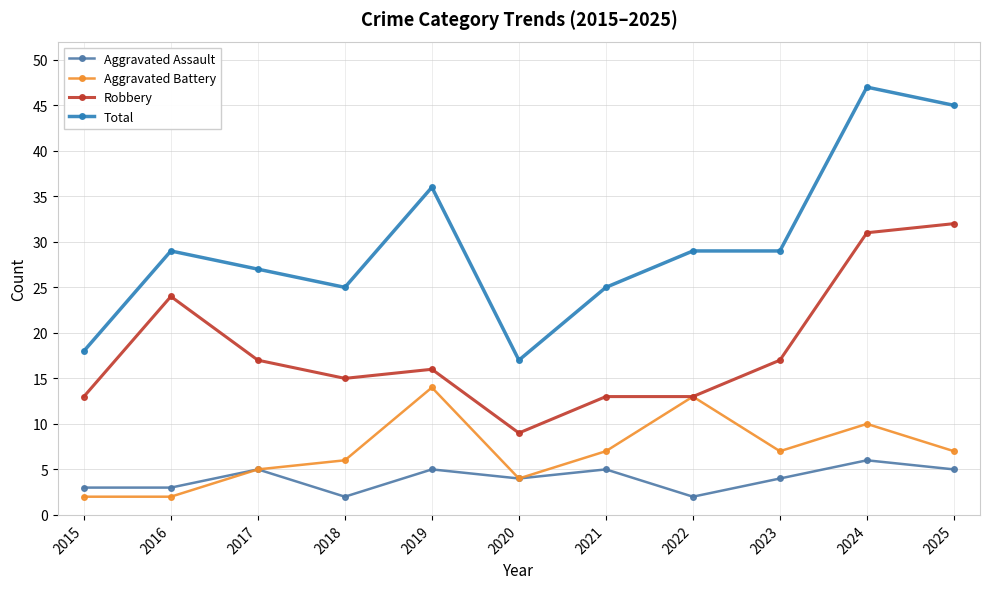

How many Aggravated Assault values are between 3 and 5?

8